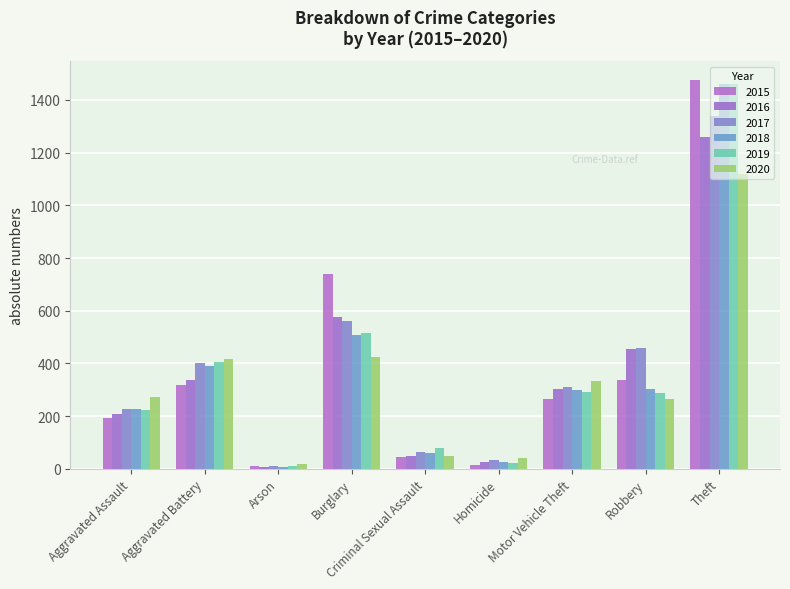

The 2020 series shows 1460 at Theft. True or false?

False